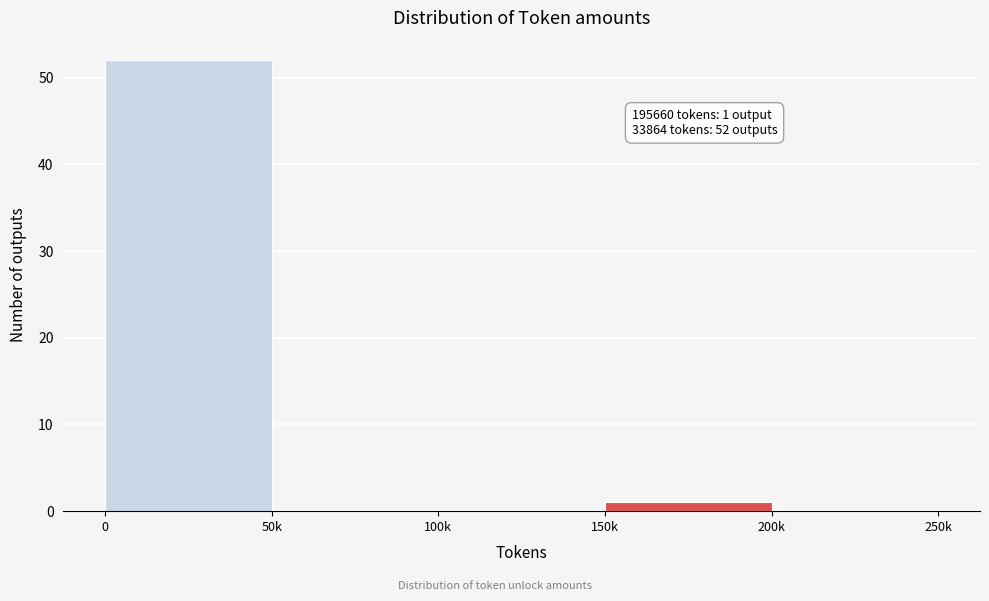

Reading left to right, what are all the values shown in this chart?

0=52	50k=0	100k=0	150k=1	200k=0